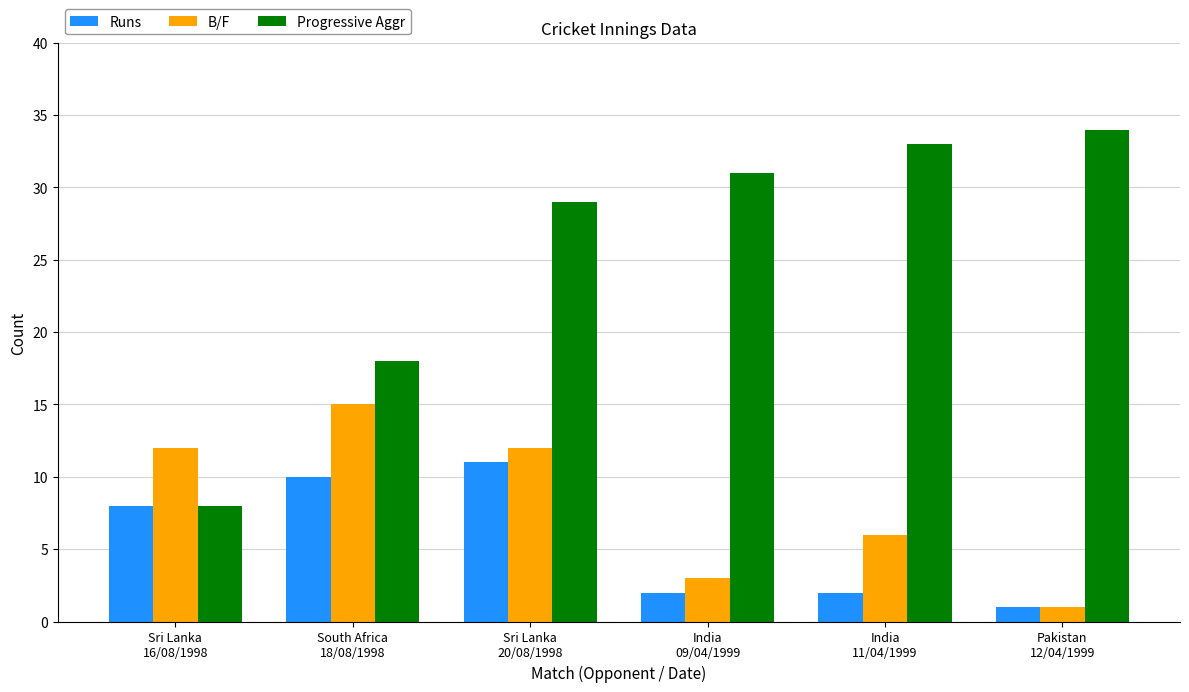

How many categories are shown in the chart?

6